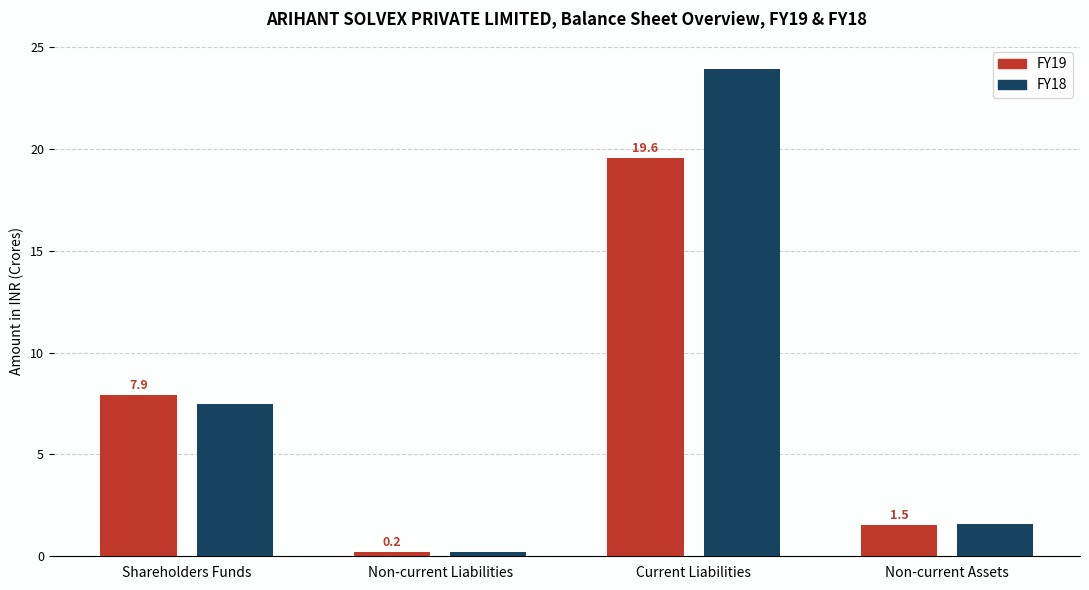

What is the label of the 4th bar from the left?

Non-current Assets